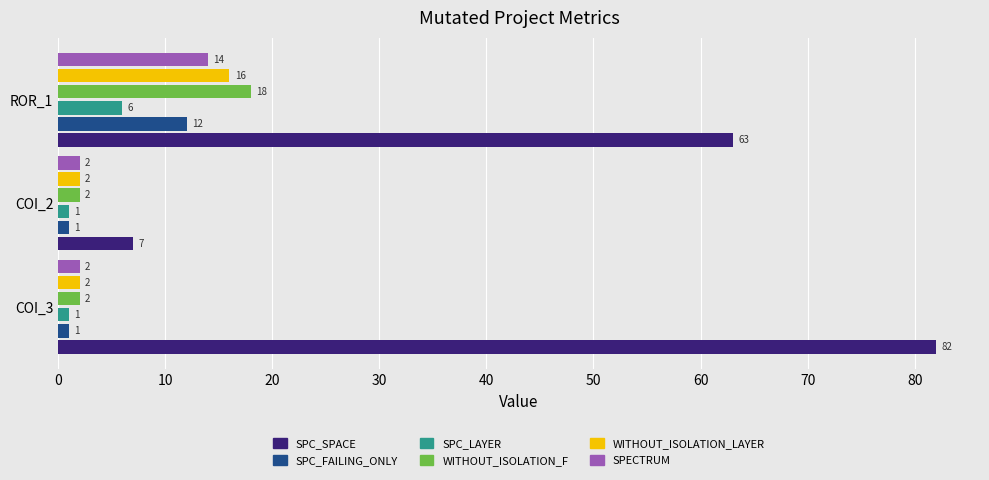

Count the SPC_SPACE values in the range 7 to 82.

3